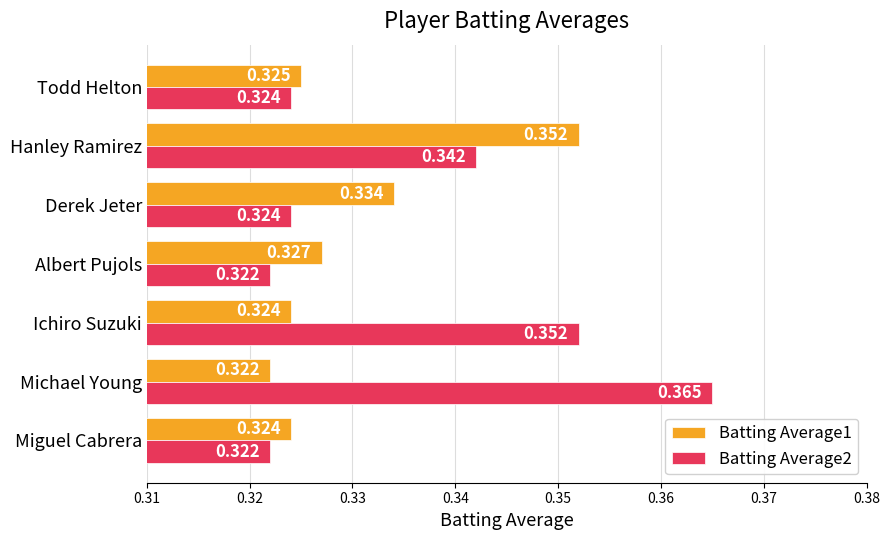

Is the value of Batting Average2 at Albert Pujols greater than the value of Batting Average1 at Ichiro Suzuki?

No